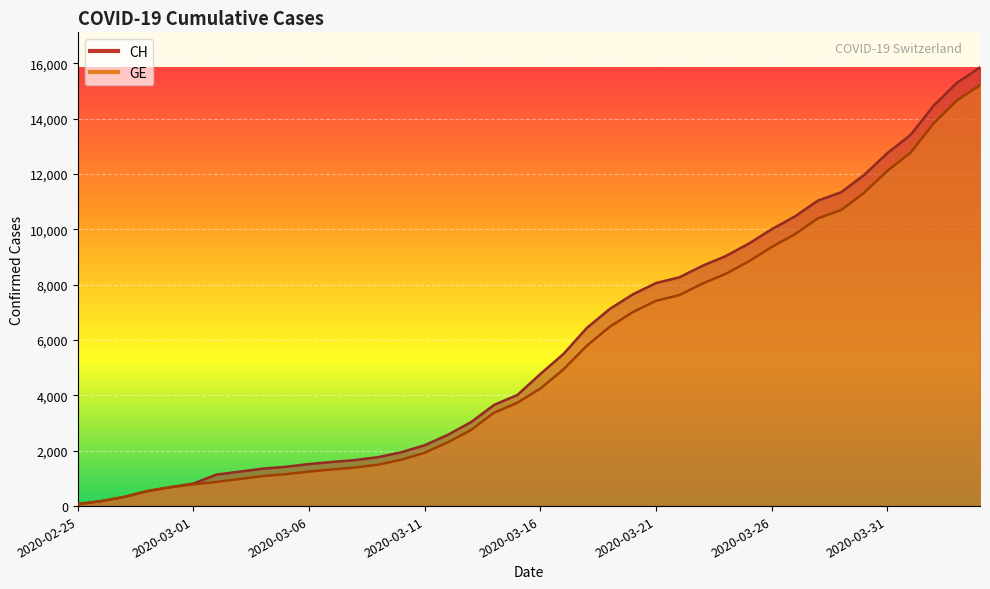

True or false: GE and CH intersect in this chart.

False